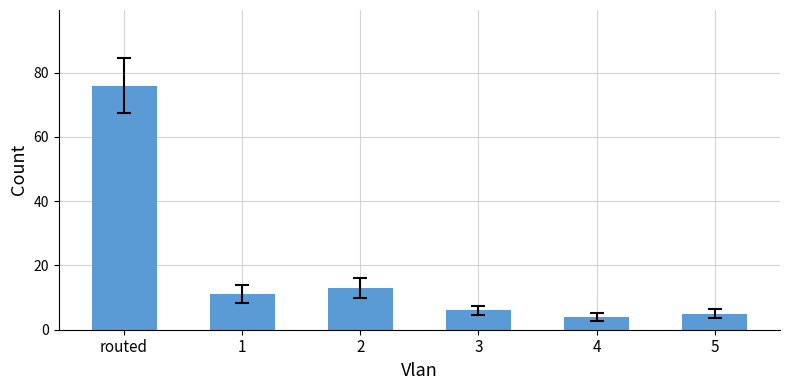

Does the chart contain stacked bars?

No